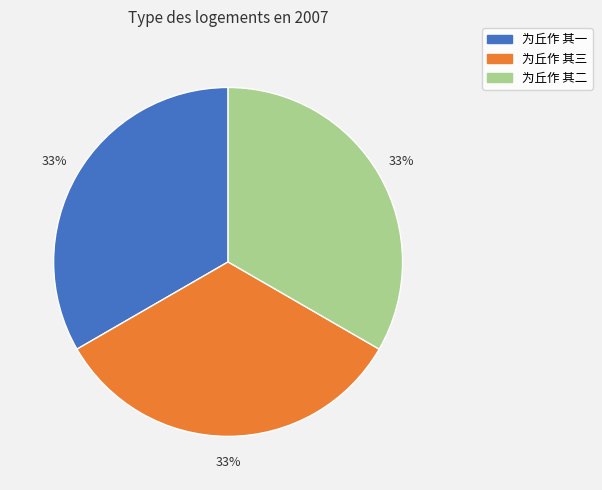

What is the ratio of the value at 为丘作 其一 to the value at 为丘作 其三?

1.0